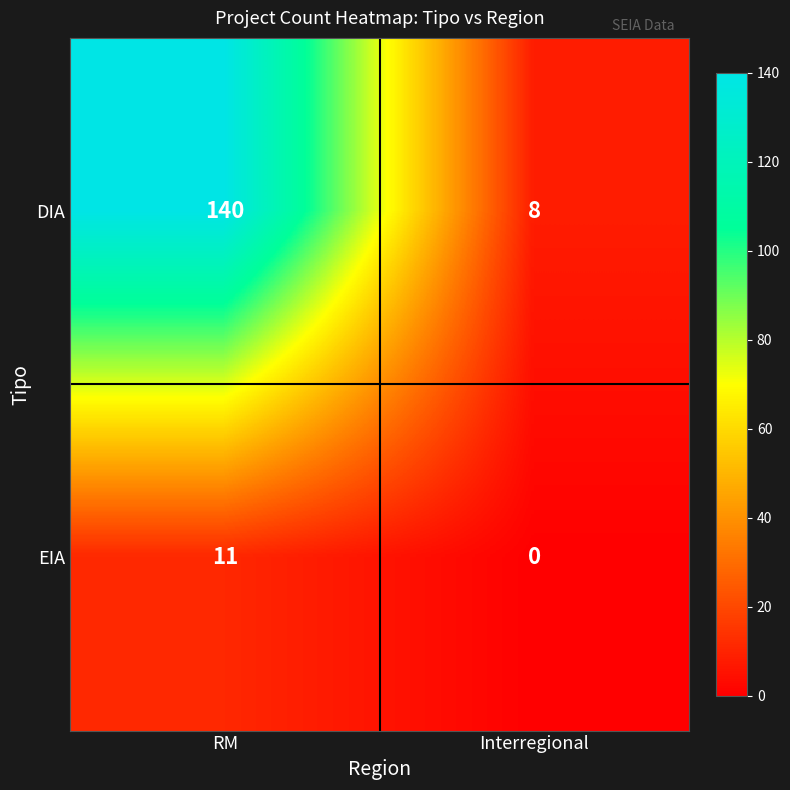

Which series has the largest total across all categories?

DIA